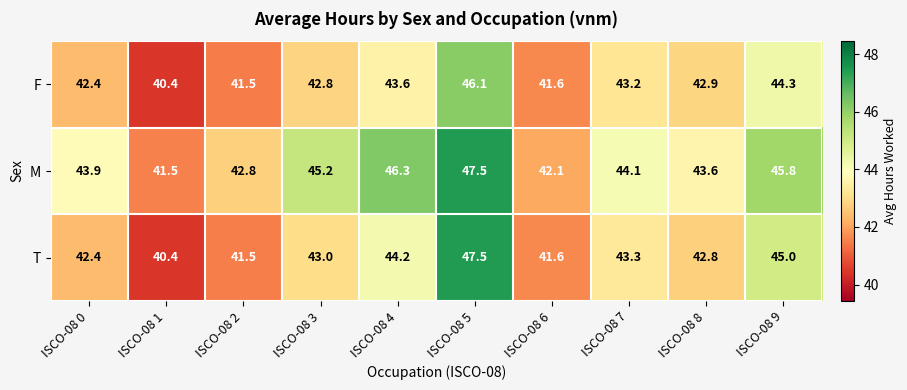

At how many categories does at least one series exceed 47?

1